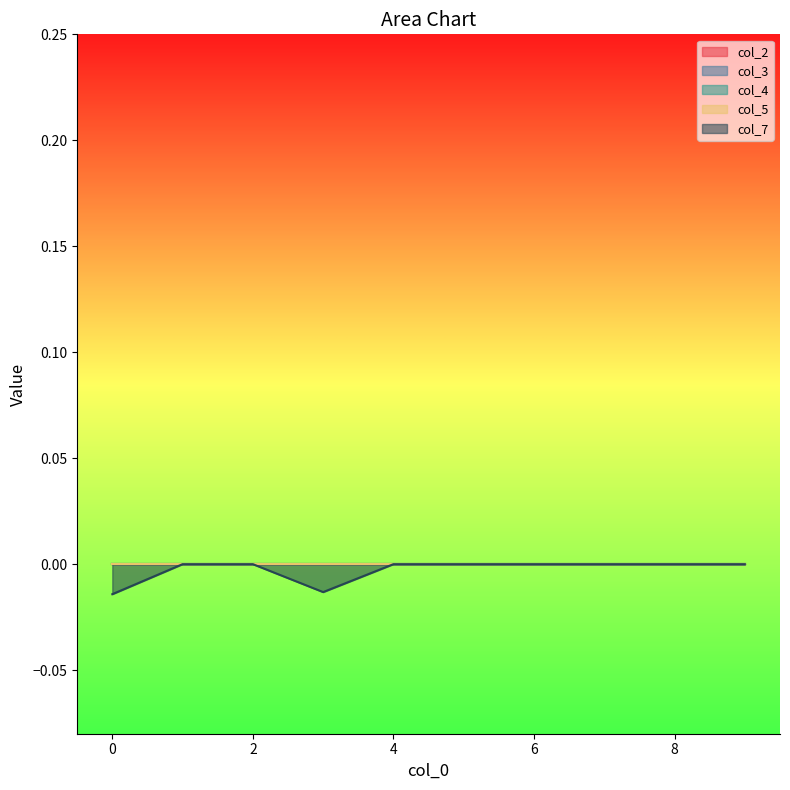

True or false: col_3 and col_7 cross at least once.

False